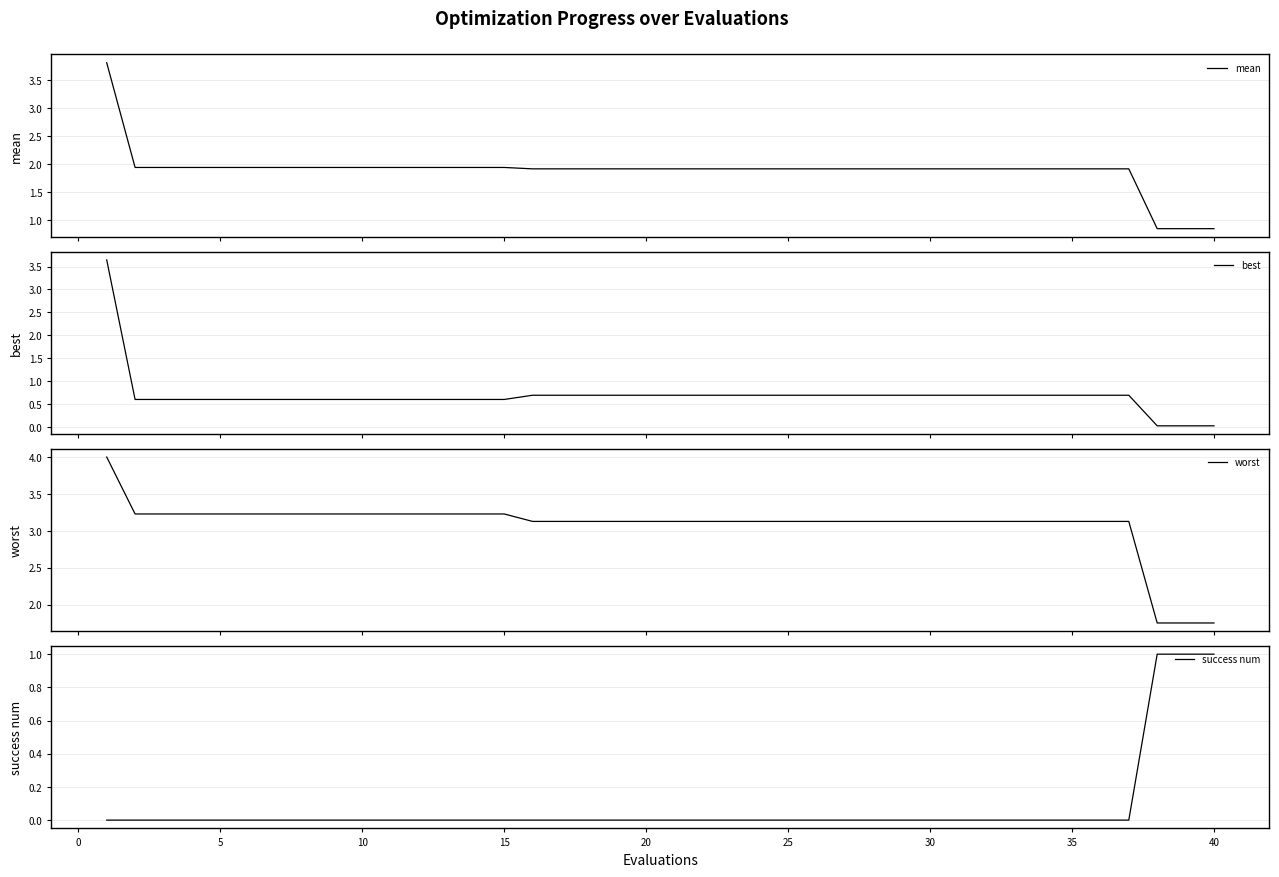

Reading left to right, transcribe all the data shown in this chart.

mean: 3.8	1.9	1.9	1.9	1.9	1.9	1.9	1.9	1.9	1.9	1.9	1.9	1.9	1.9	1.9	1.9	1.9	1.9	1.9	1.9	1.9	1.9	1.9	1.9	1.9	1.9	1.9	1.9	1.9	1.9	1.9	1.9	1.9	1.9	1.9	1.9	1.9	0.8	0.8	0.8
best: 3.6	0.6	0.6	0.6	0.6	0.6	0.6	0.6	0.6	0.6	0.6	0.6	0.6	0.6	0.6	0.7	0.7	0.7	0.7	0.7	0.7	0.7	0.7	0.7	0.7	0.7	0.7	0.7	0.7	0.7	0.7	0.7	0.7	0.7	0.7	0.7	0.7	0.0	0.0	0.0
worst: 4.0	3.2	3.2	3.2	3.2	3.2	3.2	3.2	3.2	3.2	3.2	3.2	3.2	3.2	3.2	3.1	3.1	3.1	3.1	3.1	3.1	3.1	3.1	3.1	3.1	3.1	3.1	3.1	3.1	3.1	3.1	3.1	3.1	3.1	3.1	3.1	3.1	1.8	1.8	1.8
success num: 0.0	0.0	0.0	0.0	0.0	0.0	0.0	0.0	0.0	0.0	0.0	0.0	0.0	0.0	0.0	0.0	0.0	0.0	0.0	0.0	0.0	0.0	0.0	0.0	0.0	0.0	0.0	0.0	0.0	0.0	0.0	0.0	0.0	0.0	0.0	0.0	0.0	1.0	1.0	1.0